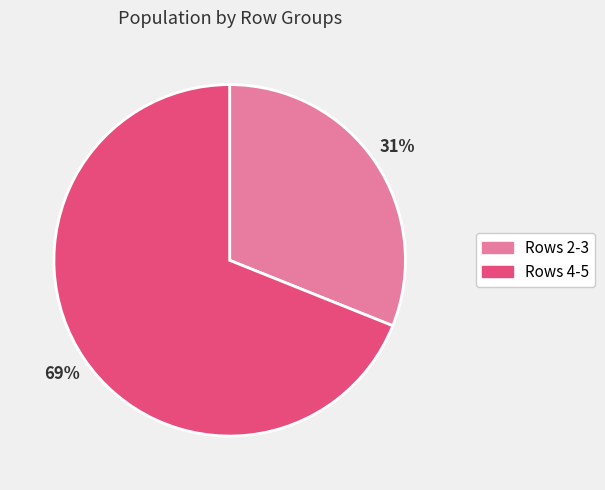

True or false: Rows 2-3 accounts for 31% of the total.

True